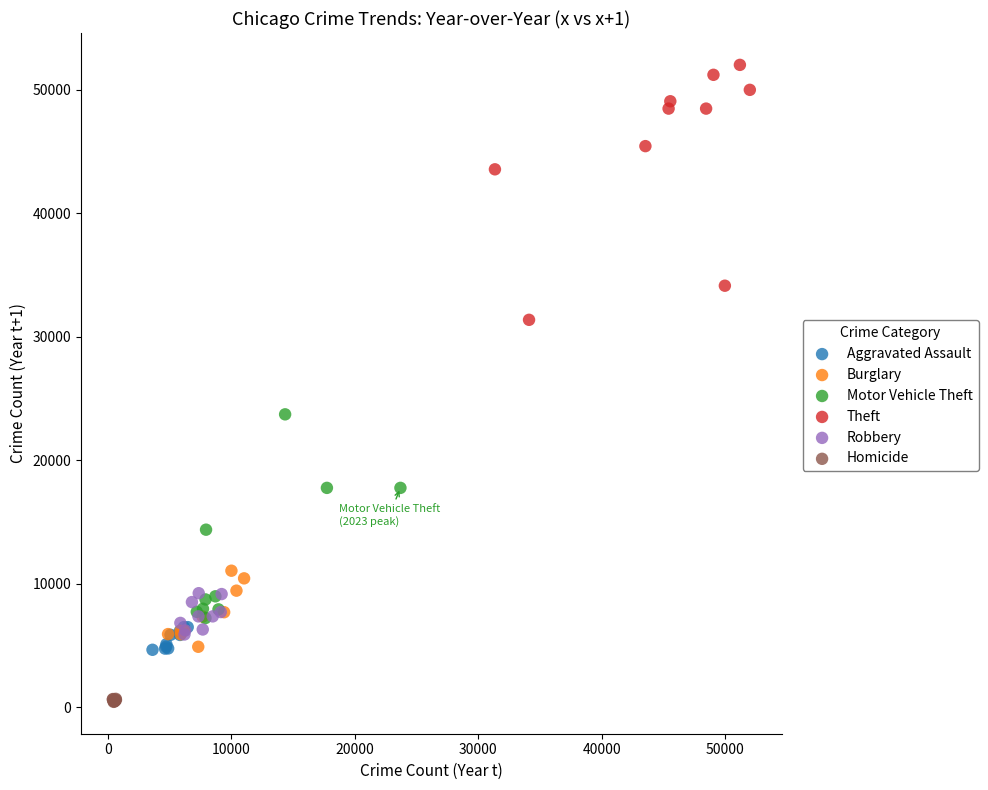

What are all the series names shown in the legend?

Aggravated Assault, Burglary, Motor Vehicle Theft, Theft, Robbery, Homicide